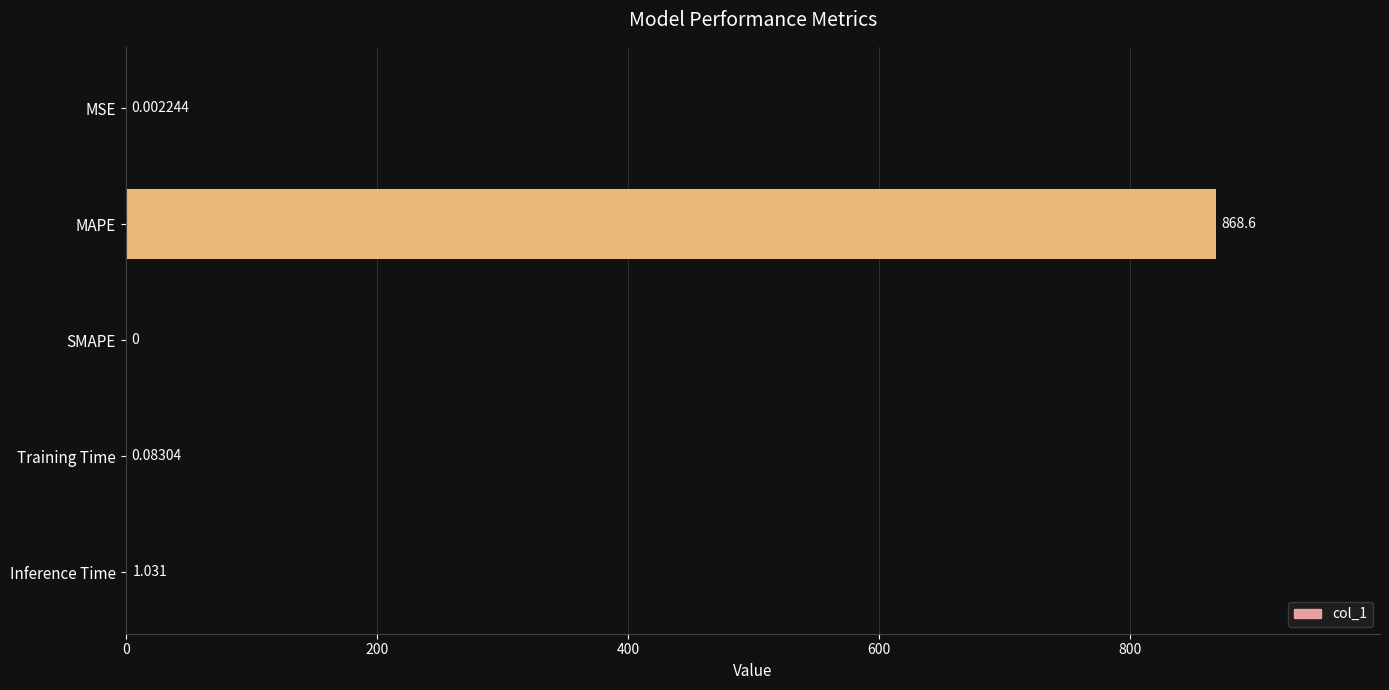

Which has a higher value, MSE or MAPE?

MAPE